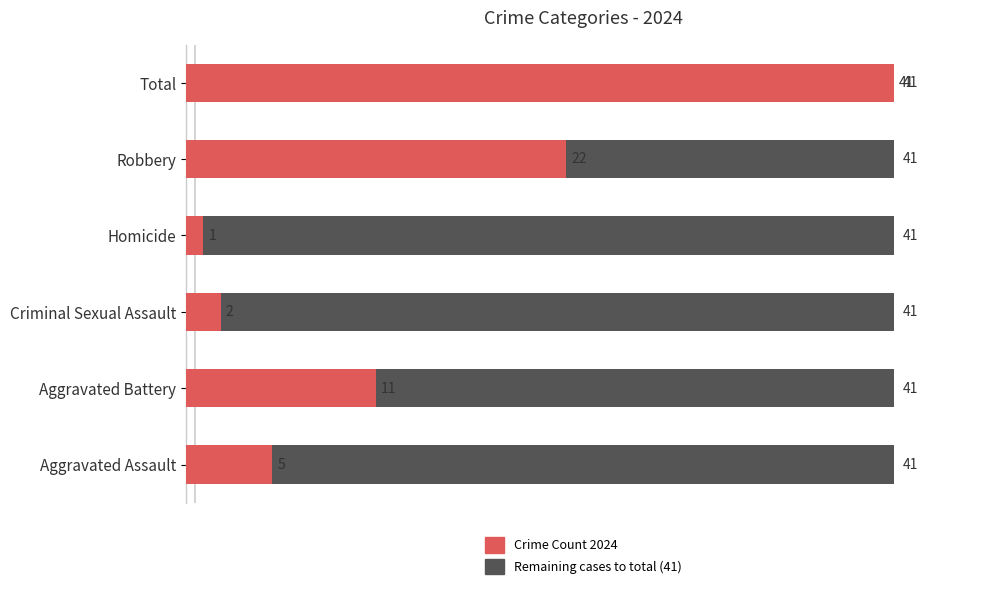

What is the total value across all series at Homicide?

41